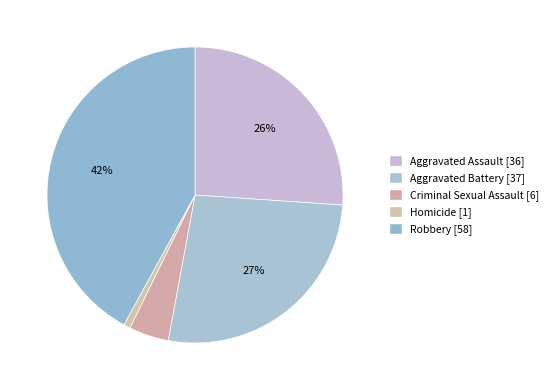

How many slices are in this pie chart?

5